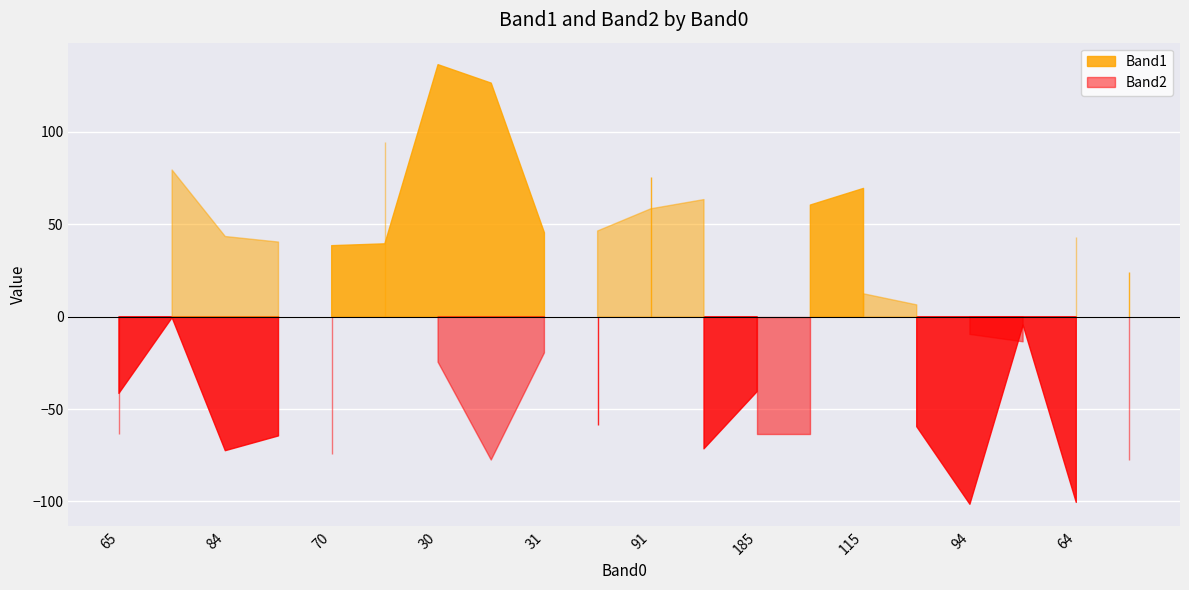

Where is Band1 nearest to the value 130?

224